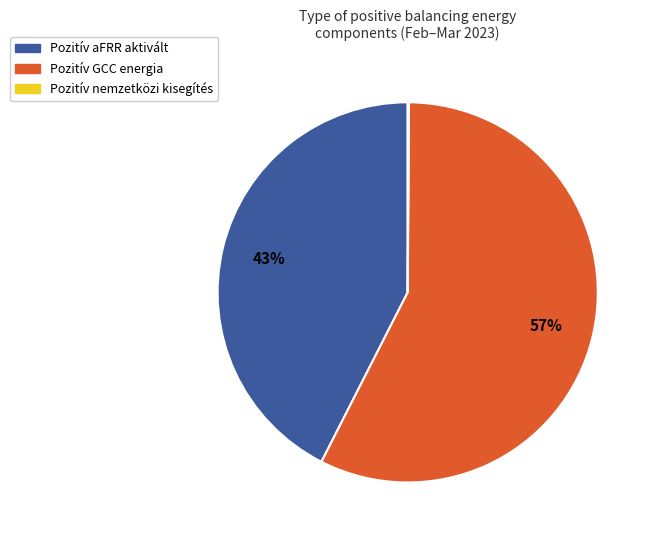

Which slice is the largest?

Pozitív GCC energia